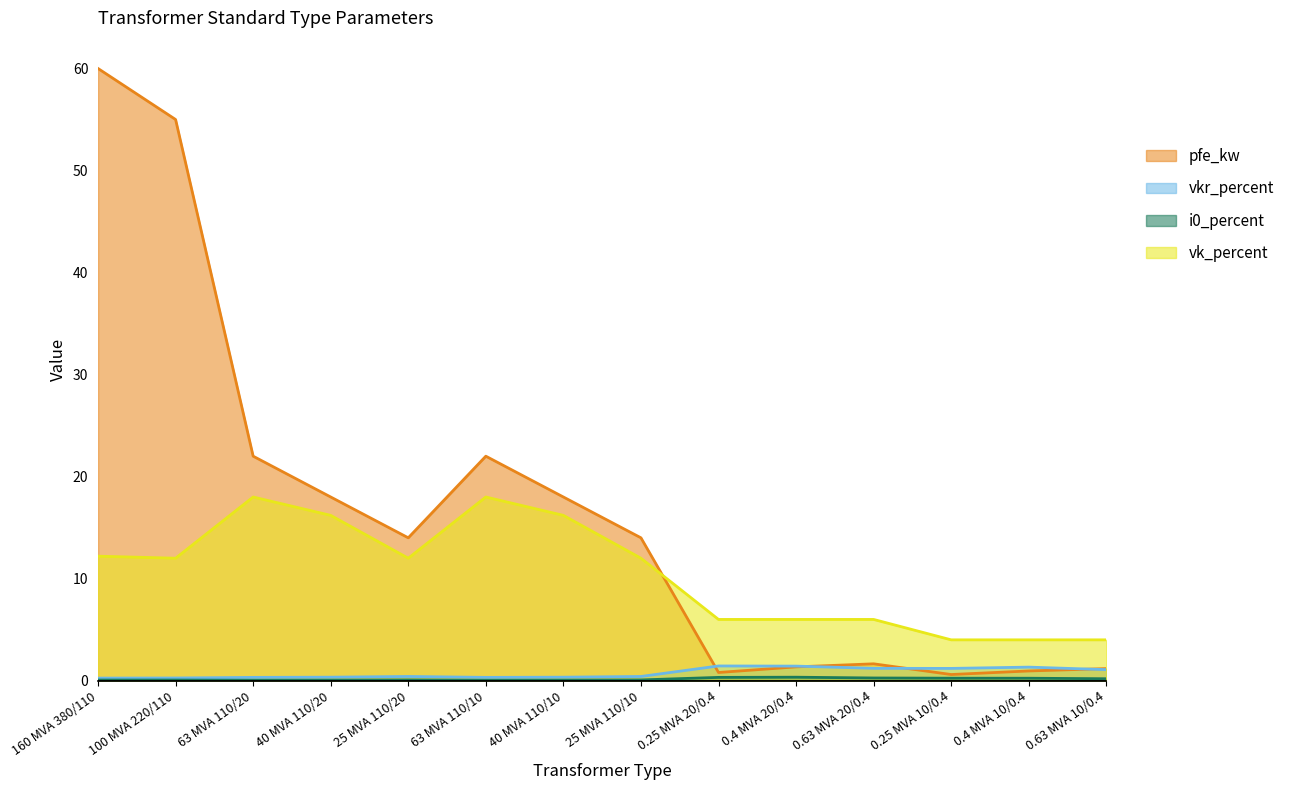

What is the value of the vkr_percent point at the 3rd from the left?

0.3